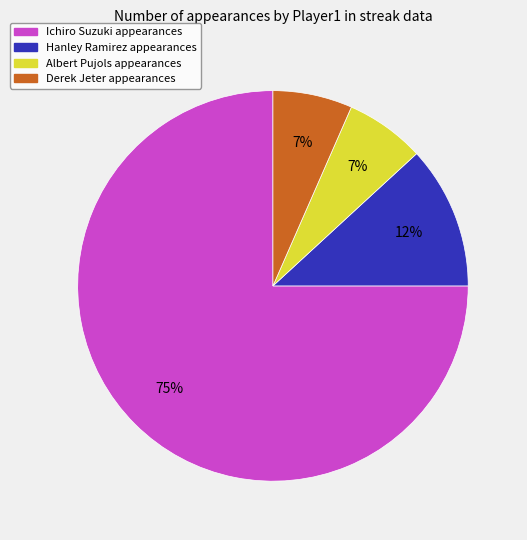

To the nearest percent, what is the average slice percentage?

25%